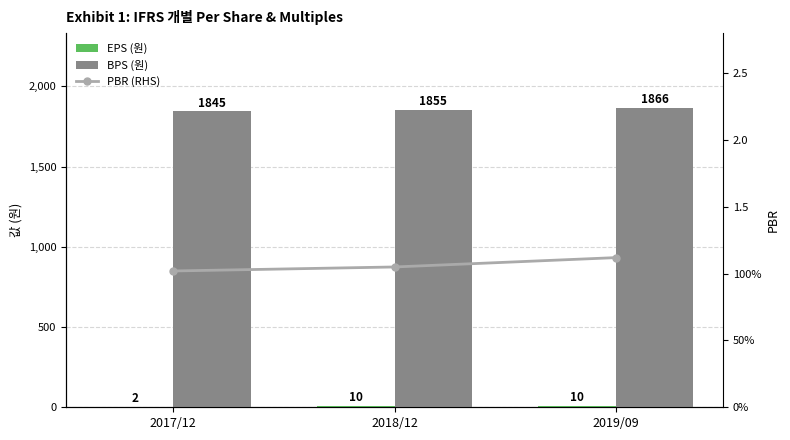

At 2018/12, list the series in order from smallest to largest.

PBR (RHS), EPS (원), BPS (원)